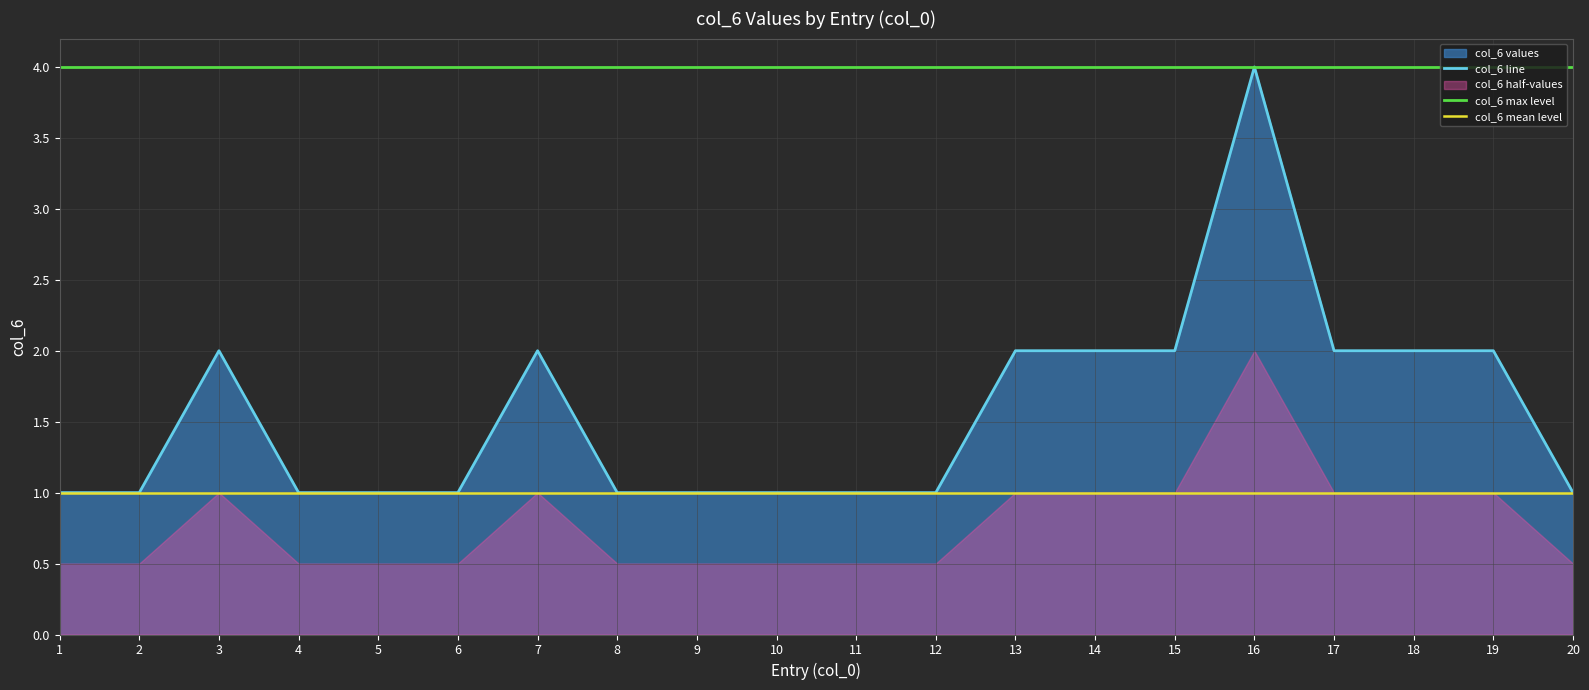

True or false: col_6 mean level and col_6 max level cross at least once.

False